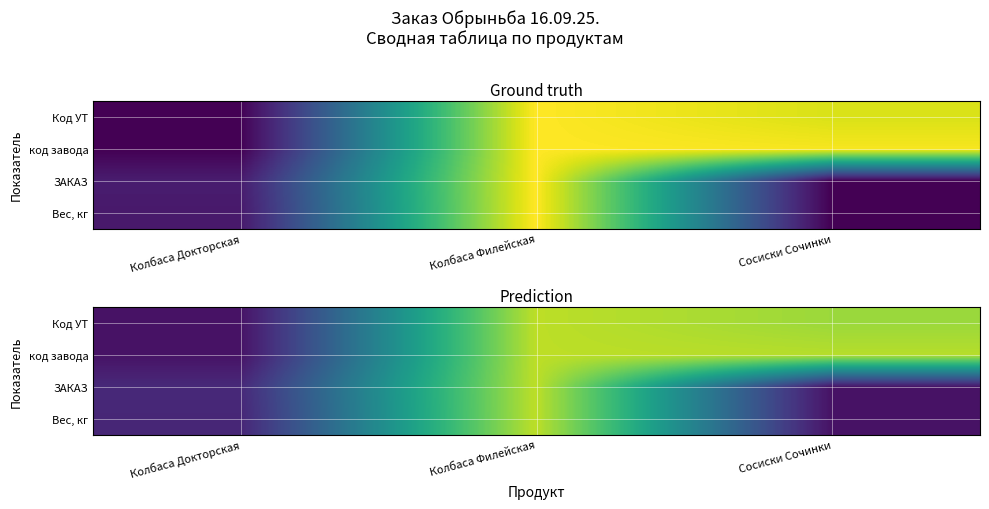

Is it true that Вес, кг equals 0.5 at Колбаса Филейская?

False